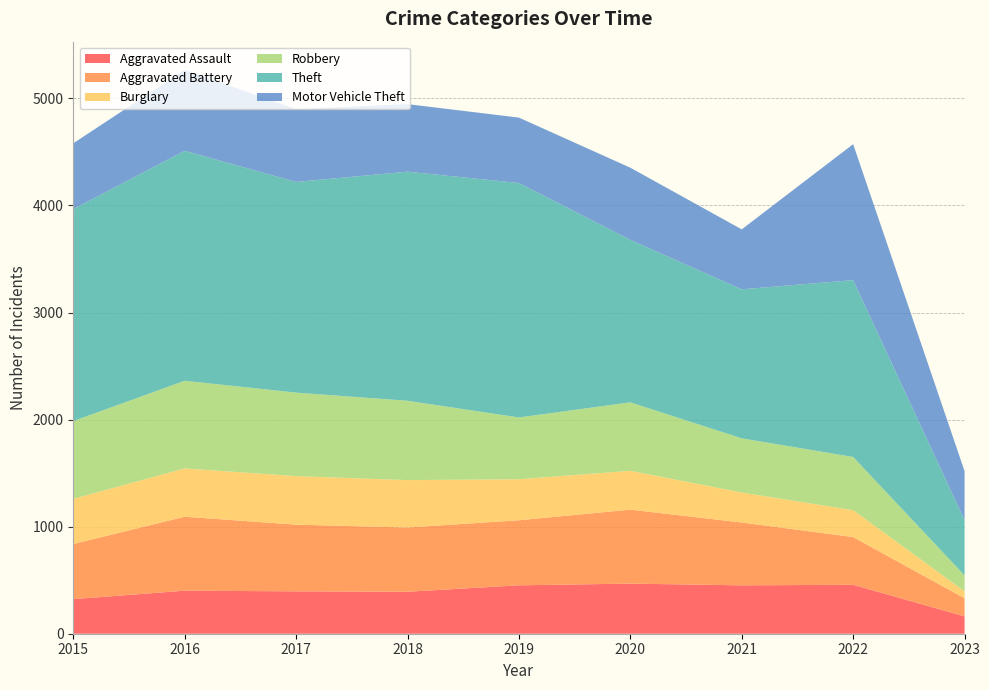

Reading left to right, extract all data points from this chart.

Aggravated Assault: 323	402	396	392	452	468	452	457	162
Aggravated Battery: 515	691	623	600	608	691	587	446	169
Burglary: 422	451	453	443	383	363	280	251	65
Robbery: 726	819	780	741	577	639	506	497	149
Theft: 1981	2148	1968	2140	2190	1518	1392	1652	516
Motor Vehicle Theft: 614	756	680	631	611	674	560	1270	458